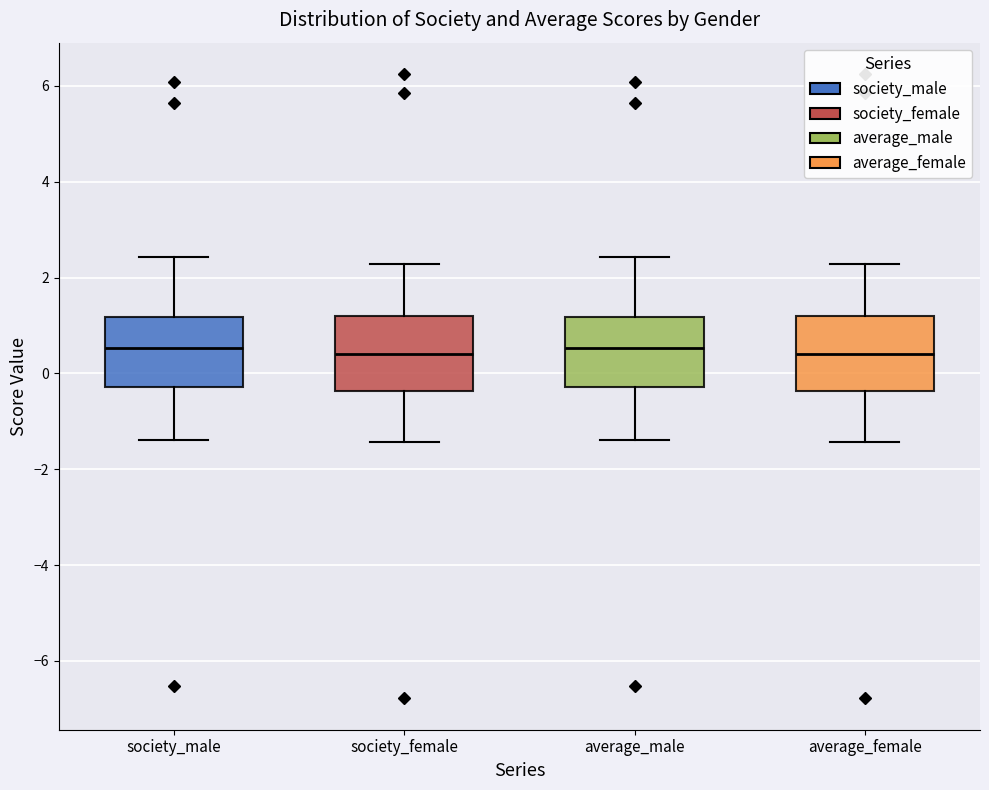

Reading left to right, transcribe this box plot: for each box, give where its median line is, the range the box spans, and where its two whiskers end, as read against the y-axis. The values are not printed on the chart, so give them approximately, as read against the axis.

society_male: median 0.6, box -0.2 to 1.2, whiskers -1.4 to 2.4
society_female: median 0.4, box -0.4 to 1.2, whiskers -1.4 to 2.2
average_male: median 0.6, box -0.2 to 1.2, whiskers -1.4 to 2.4
average_female: median 0.4, box -0.4 to 1.2, whiskers -1.4 to 2.2